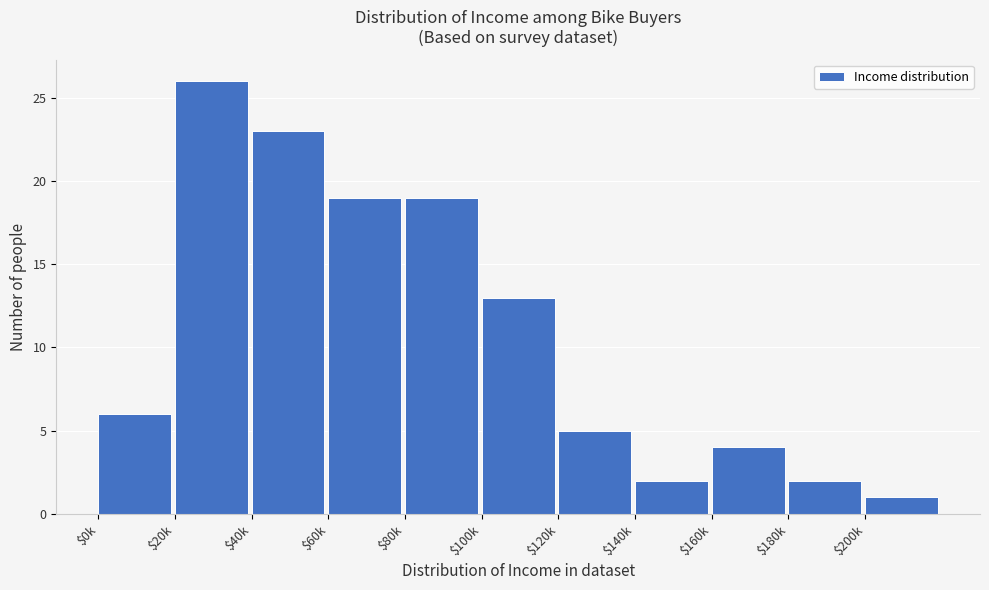

Reading left to right, transcribe all the data shown in this chart.

6	26	23	19	19	13	5	2	4	2	1